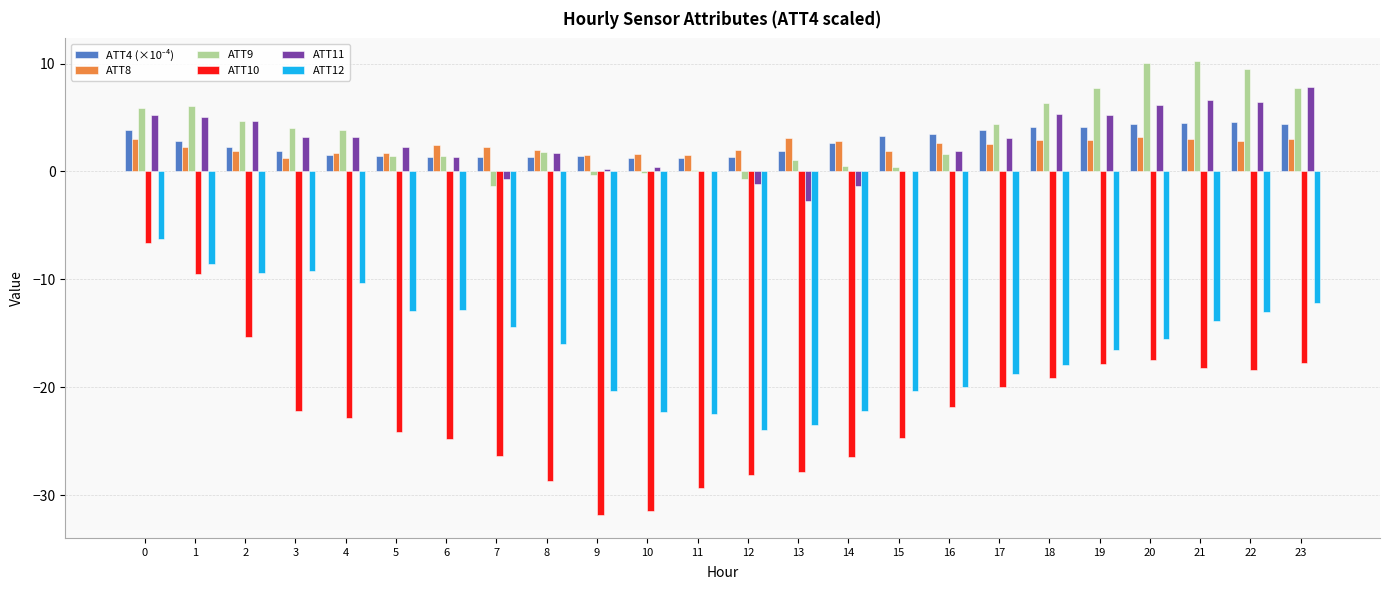

What is the average value of the ATT10 series?

-22.1